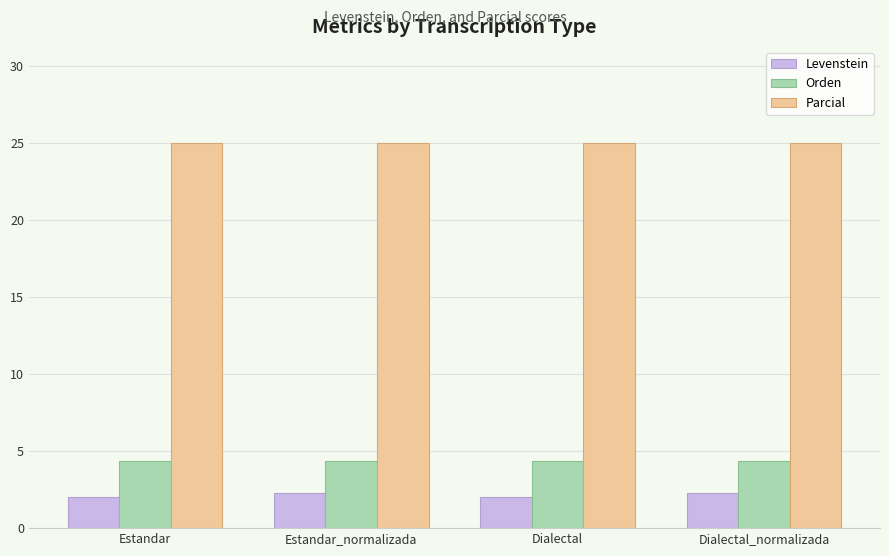

What are all the series names shown in the legend?

Levenstein, Orden, Parcial